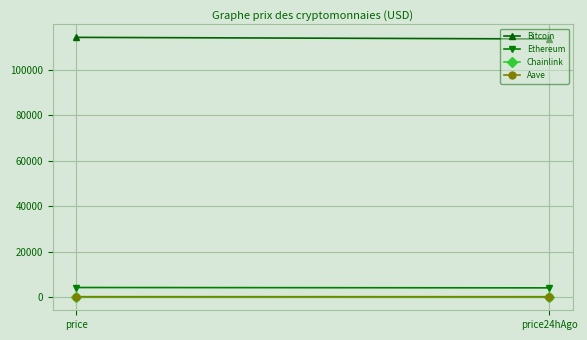

Which series has the widest spread of values?

Bitcoin